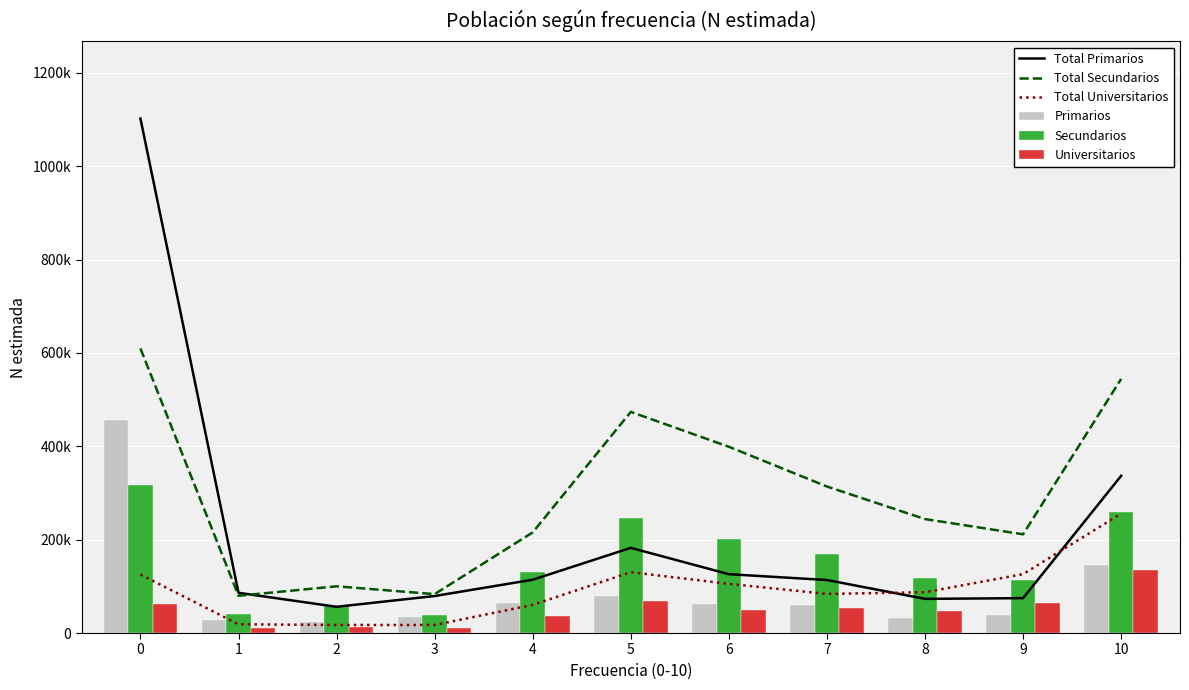

How many data points in Total Secundarios are less than 244147?

5